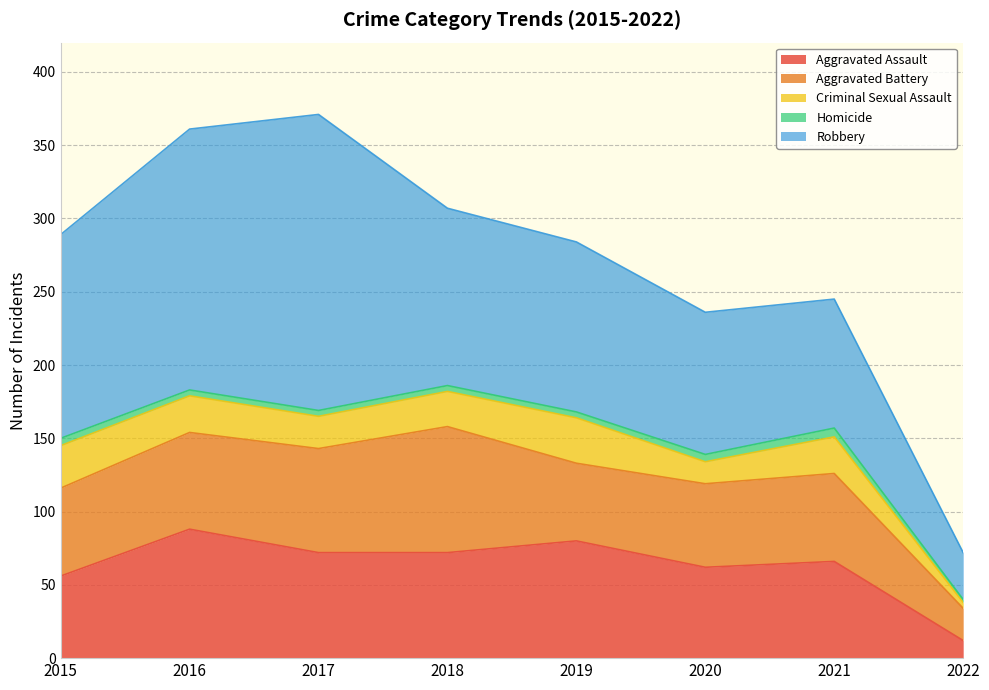

At which label does Aggravated Battery reach its peak?

2018